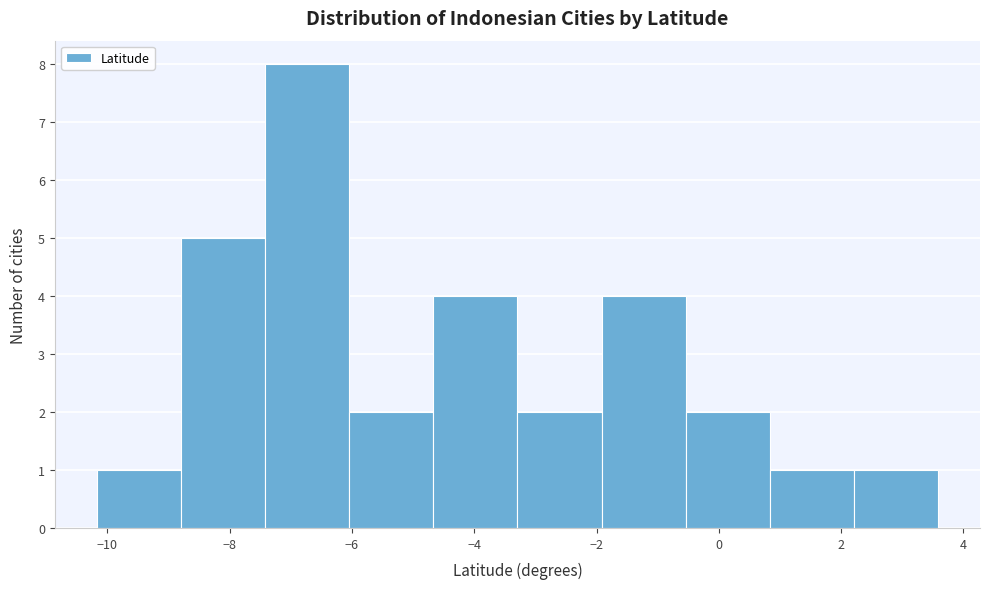

Reading left to right, list every bar in this chart as the range it spans on the x-axis followed by its height. Neither the bar edges nor the heights are printed on the chart, so give them approximately, as read against the axes.

-10.2 to -8.8: 1
-8.8 to -7.4: 5
-7.4 to -6.0: 8
-6.0 to -4.6: 2
-4.6 to -3.2: 4
-3.2 to -2.0: 2
-2.0 to -0.6: 4
-0.6 to 0.8: 2
0.8 to 2.2: 1
2.2 to 3.6: 1